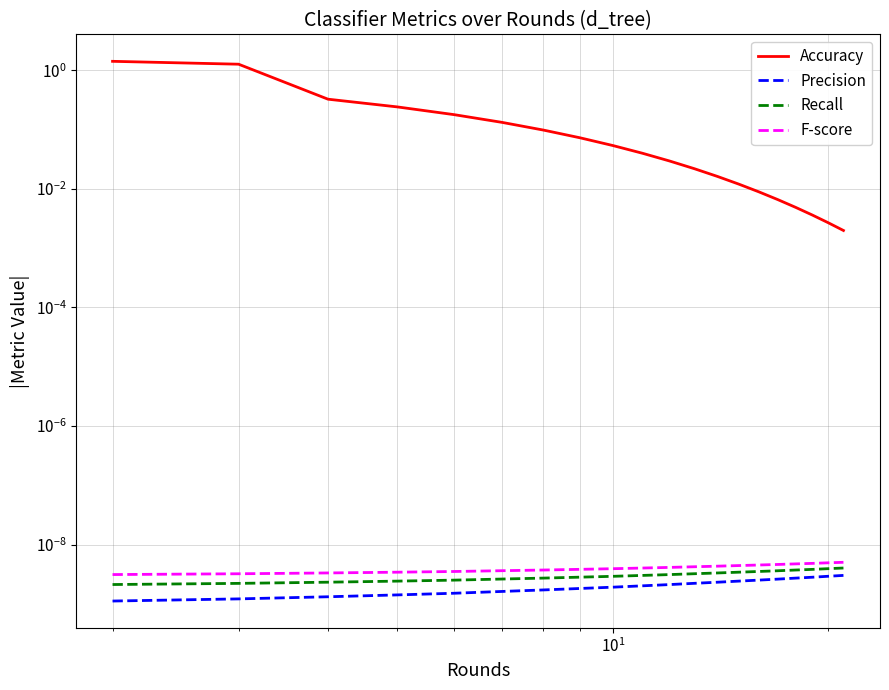

Rank the series by their maximum value, from highest to lowest.

Accuracy, F-score, Recall, Precision